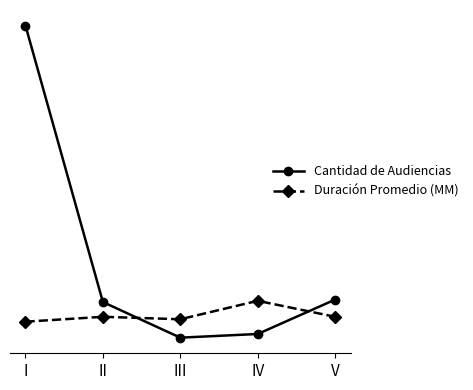

What is the greatest value displayed?

264